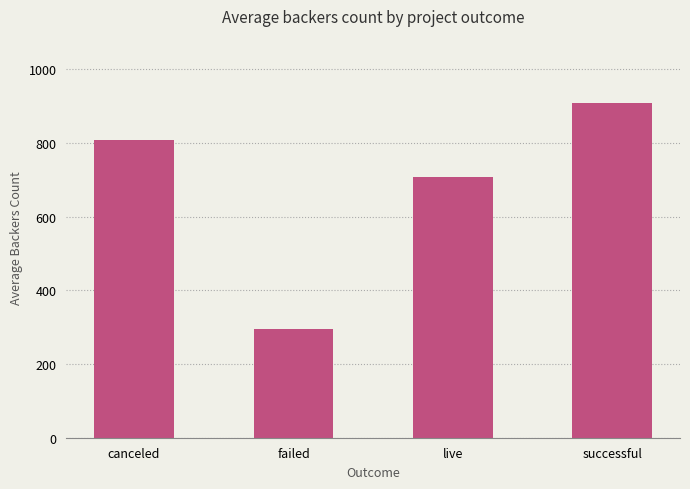

What is the difference between the values at successful and canceled?

101.3